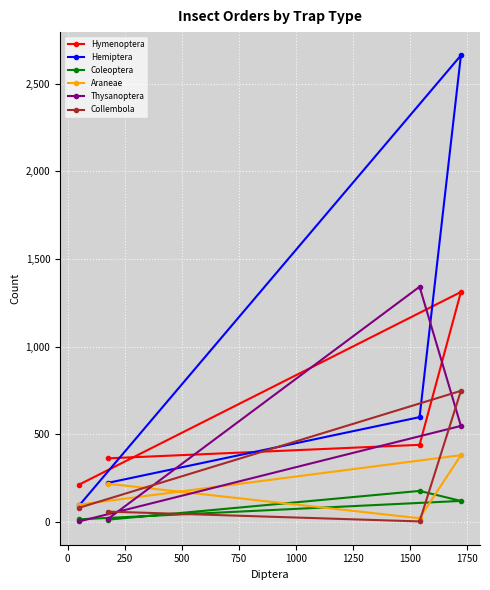

Which series has the largest range (max minus min)?

Hemiptera